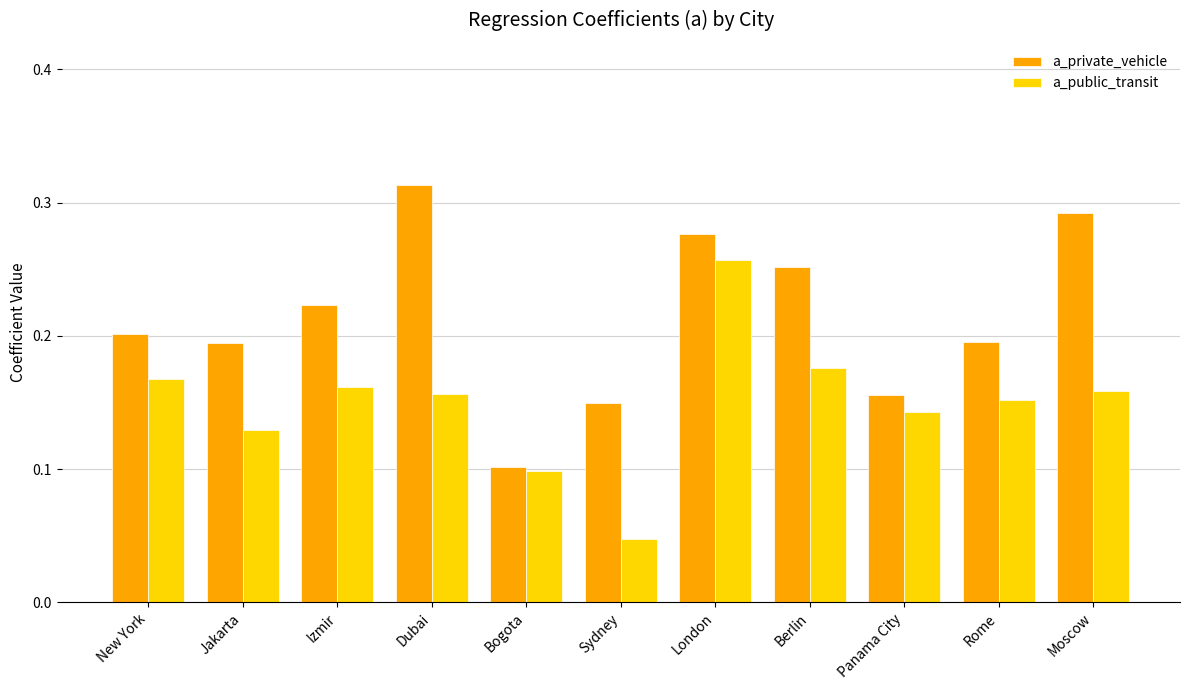

At Berlin, list the series in order from smallest to largest.

a_public_transit, a_private_vehicle